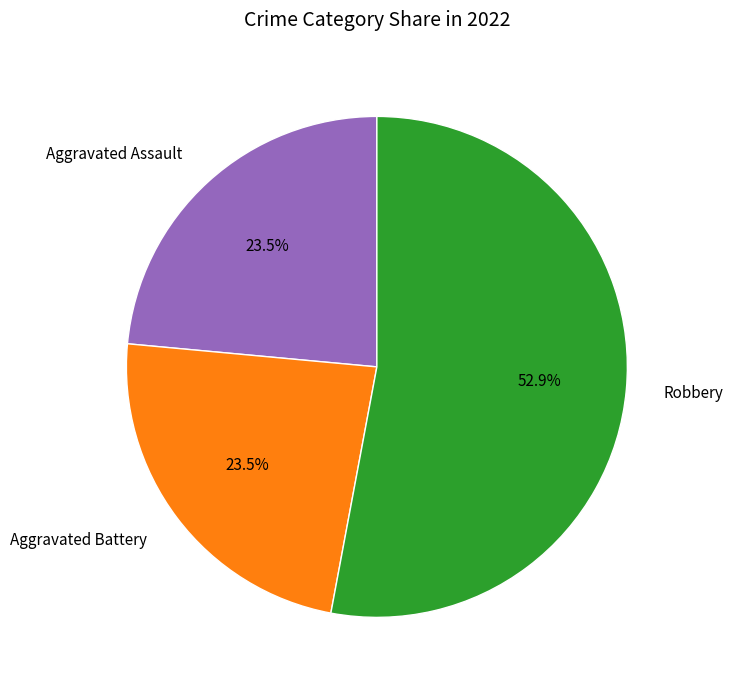

Count the number of slices in the pie.

3